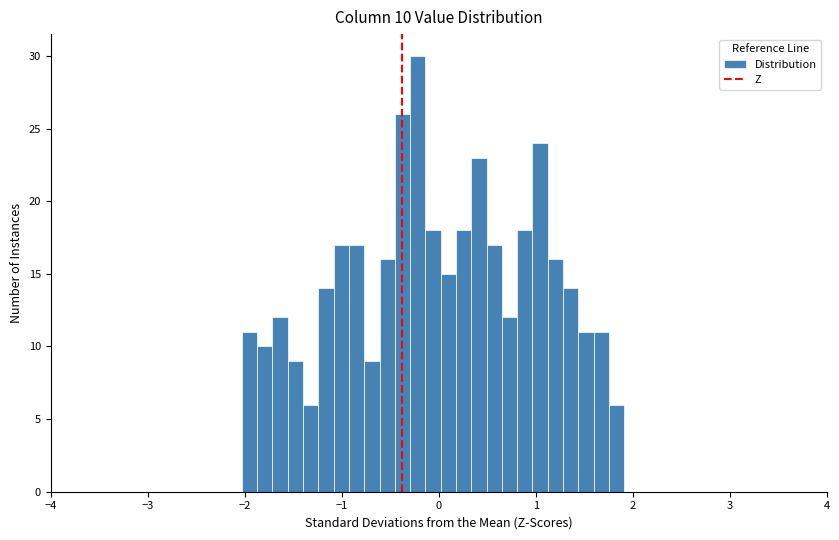

Read against the x-axis, roughly where is the centre of the tallest bar?

-0.2